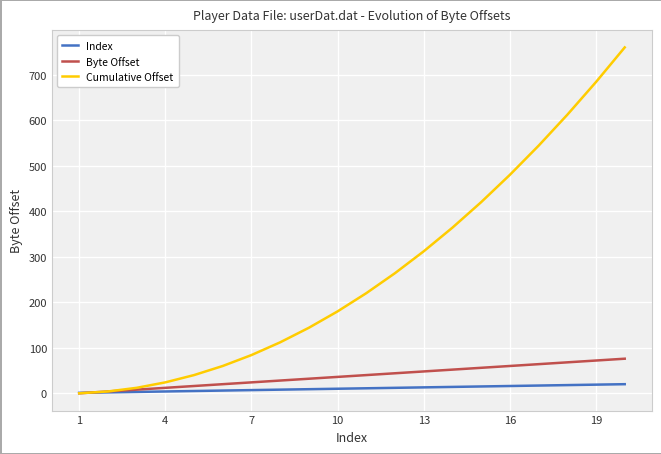

Which series has the largest total across all categories?

Cumulative Offset